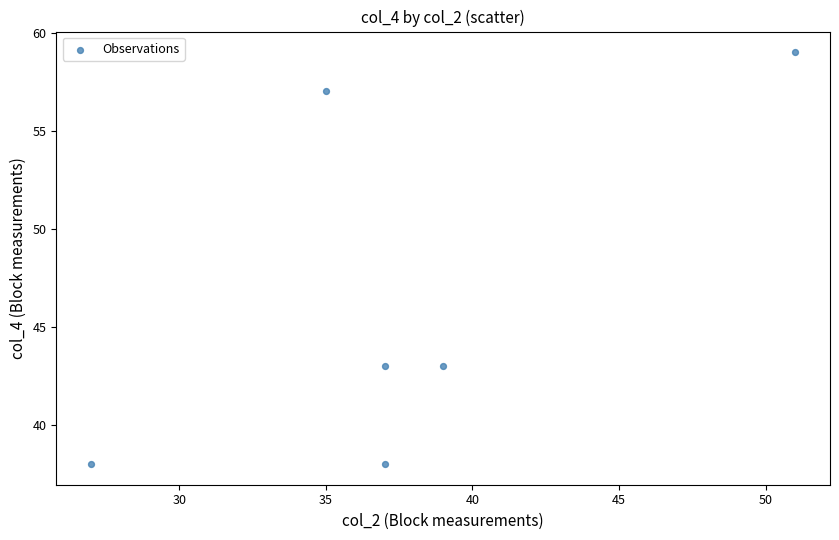

What is the average Y value?

46